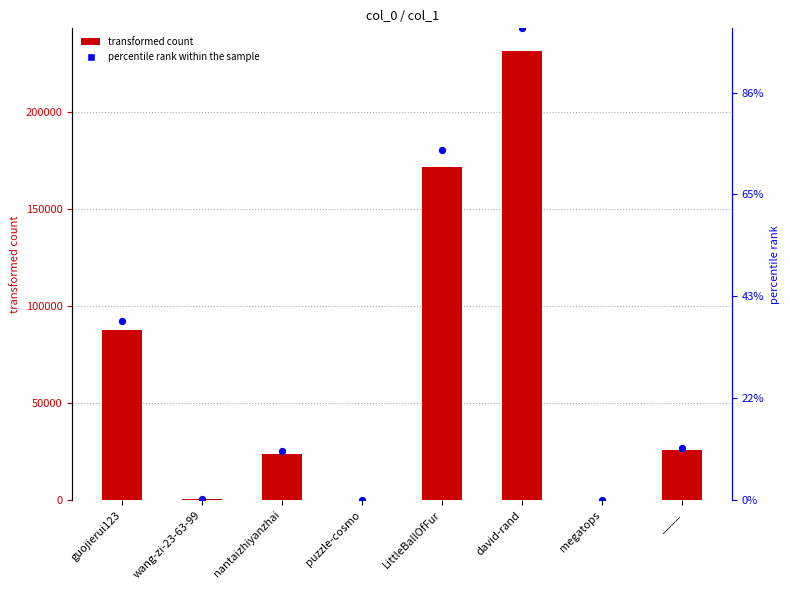

At which category is the sum across all series the highest?

david-rand